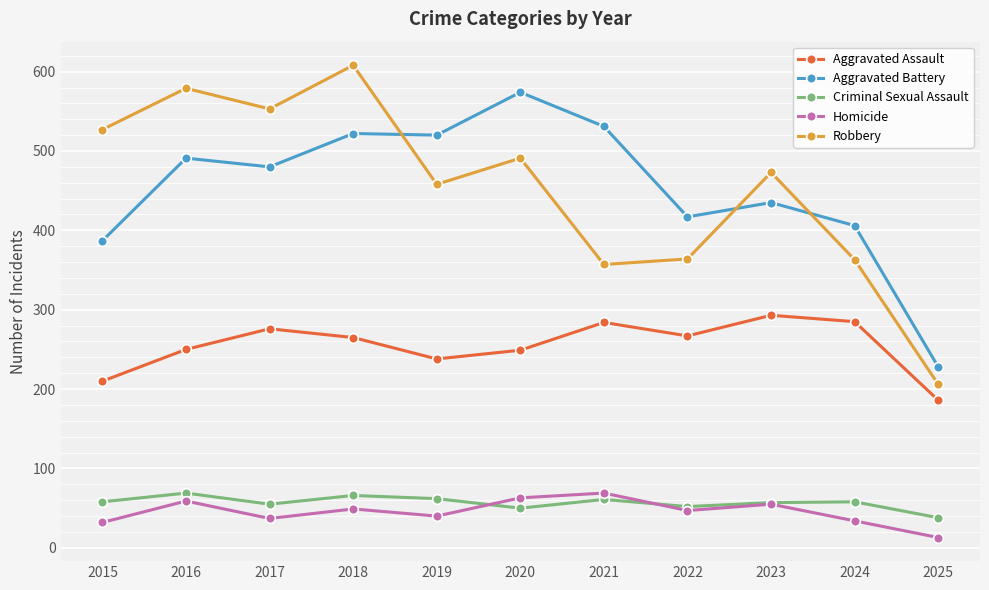

Where is the first local minimum for Aggravated Assault?

2019